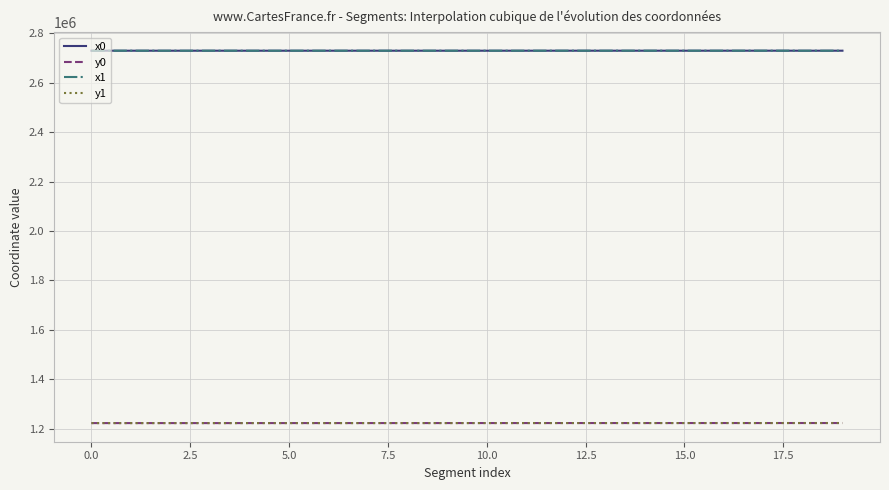

True or false: x0 and y0 intersect in this chart.

False